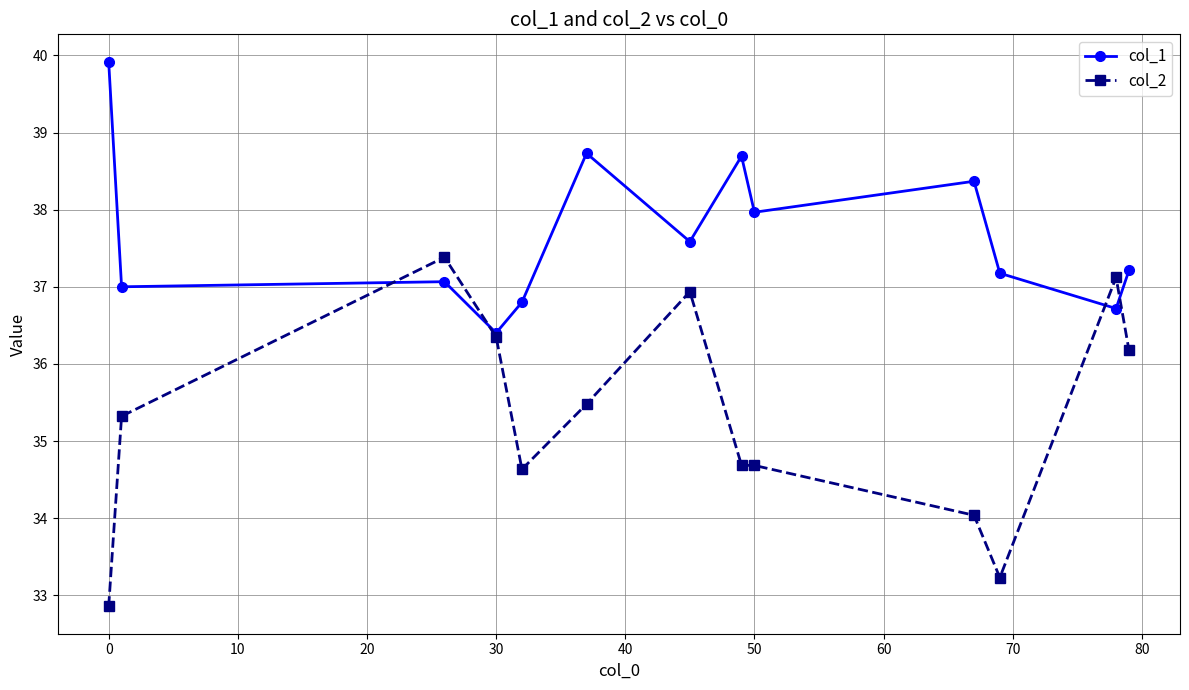

How many data points does each series have?

13